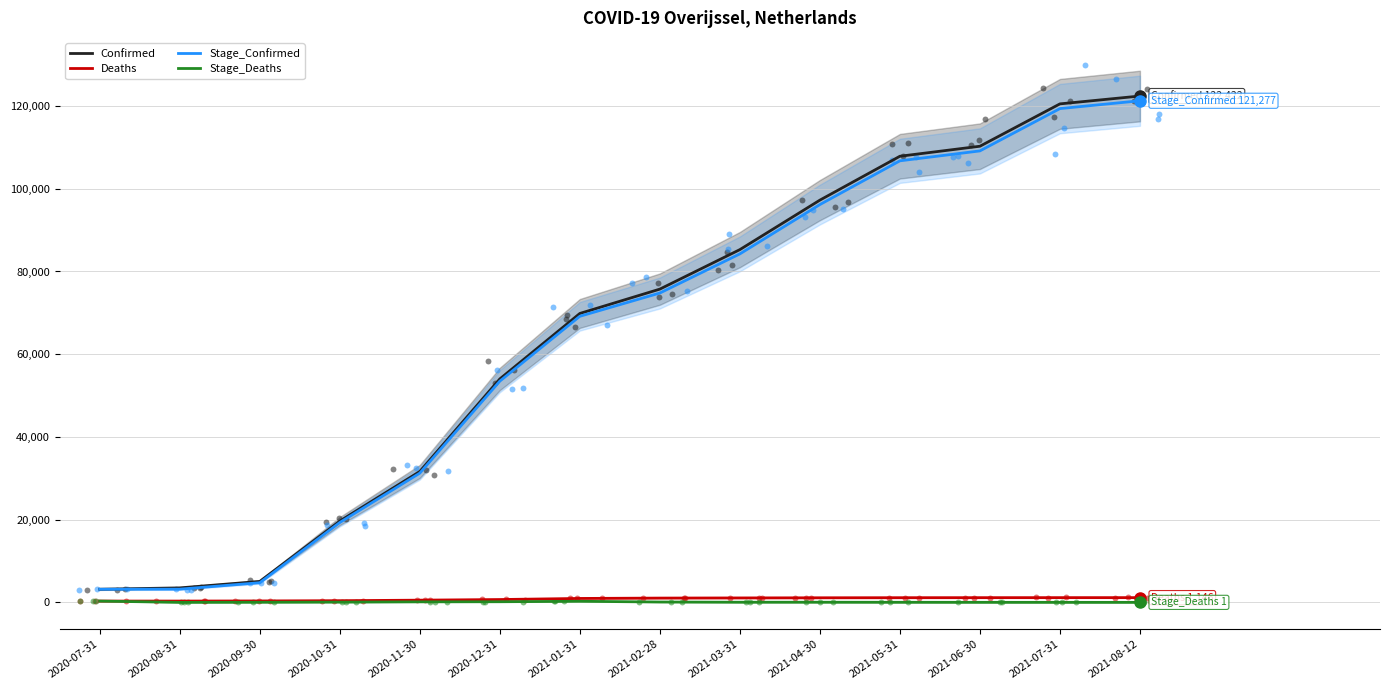

At how many categories does at least one series exceed 107855?

4